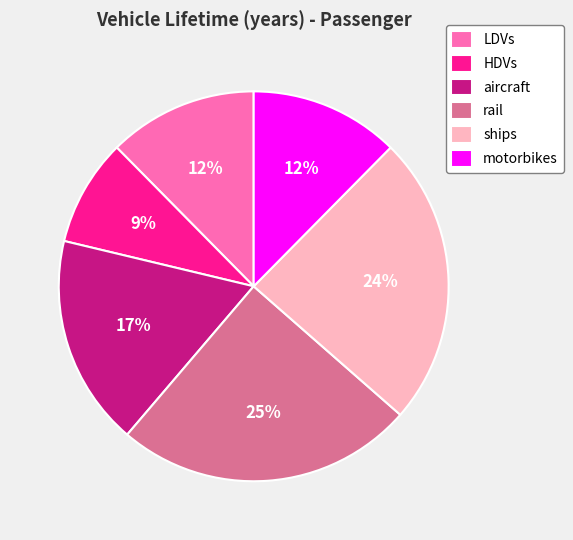

To the nearest percent, what is the average slice percentage?

17%